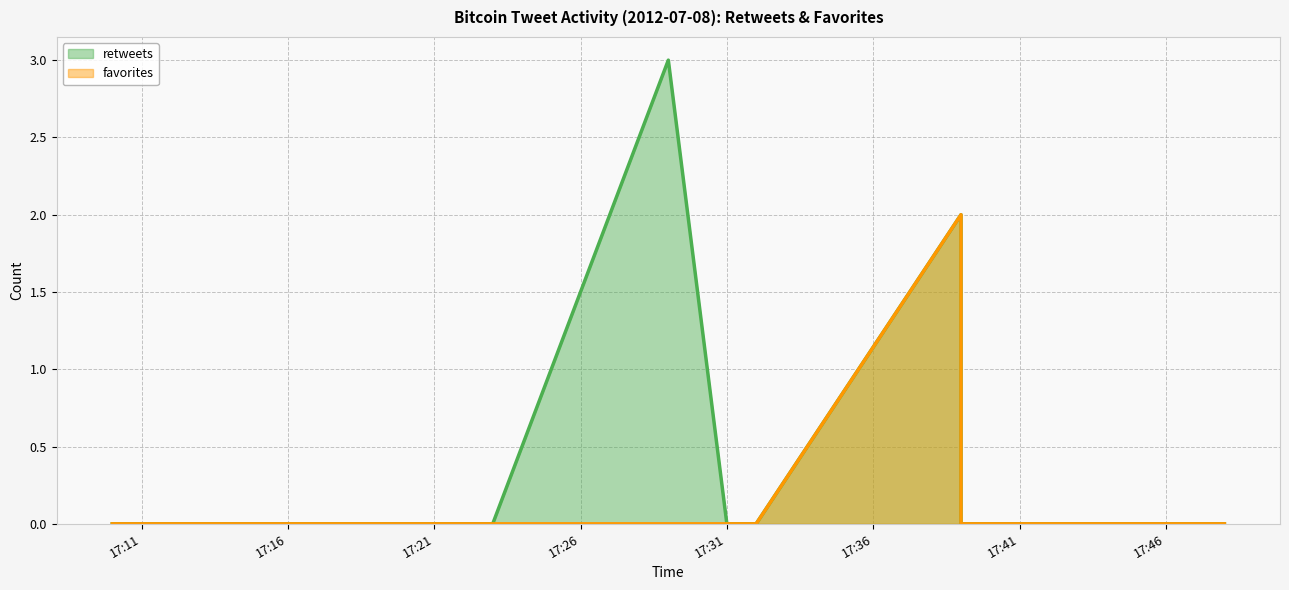

List the labels in order of favorites value, largest first.

2012-07-08 17:39, 2012-07-08 17:48, 2012-07-08 17:40, 2012-07-08 17:40, 2012-07-08 17:39, 2012-07-08 17:32, 2012-07-08 17:31, 2012-07-08 17:29, 2012-07-08 17:23, 2012-07-08 17:10